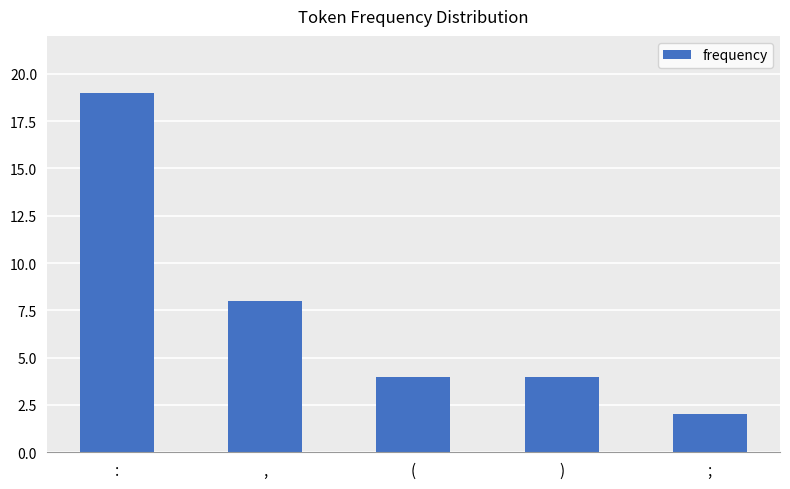

Which label corresponds to the smallest value in the chart?

;